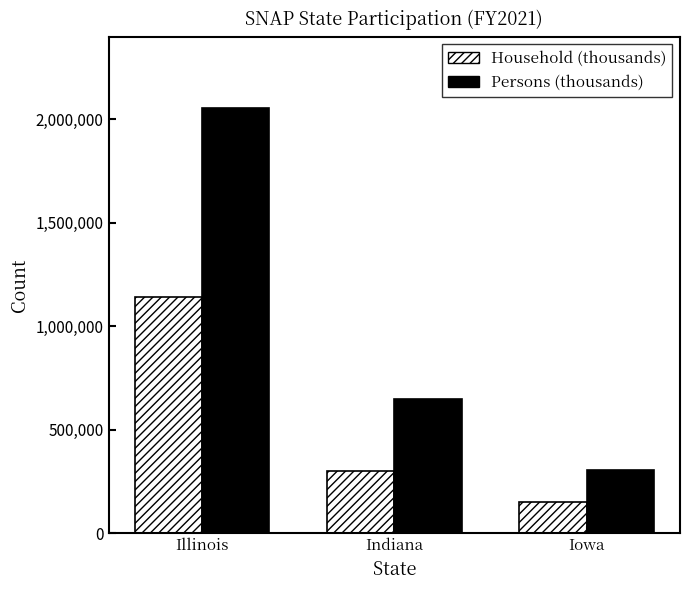

Reading left to right, list all the values displayed in this chart.

Household (thousands): Illinois=1139231.6	Indiana=300180.0	Iowa=150996.0
Persons (thousands): Illinois=2054052.9	Indiana=645754.4	Iowa=303379.0